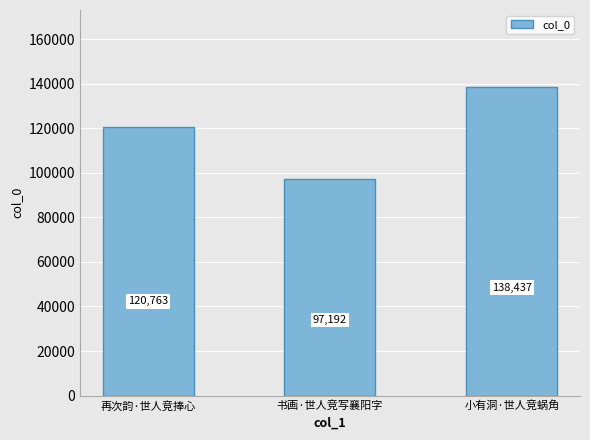

Reading right to left, transcribe all the data shown in this chart.

138437	97192	120763